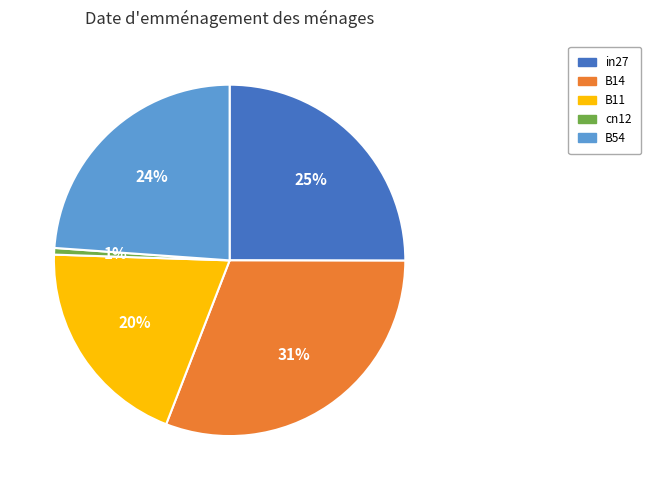

To the nearest percent, what portion does in27 represent?

25%